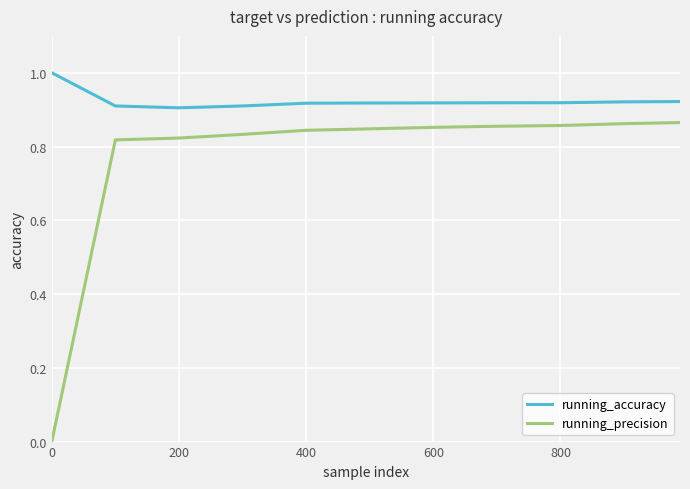

True or false: running_accuracy and running_precision cross at least once.

False